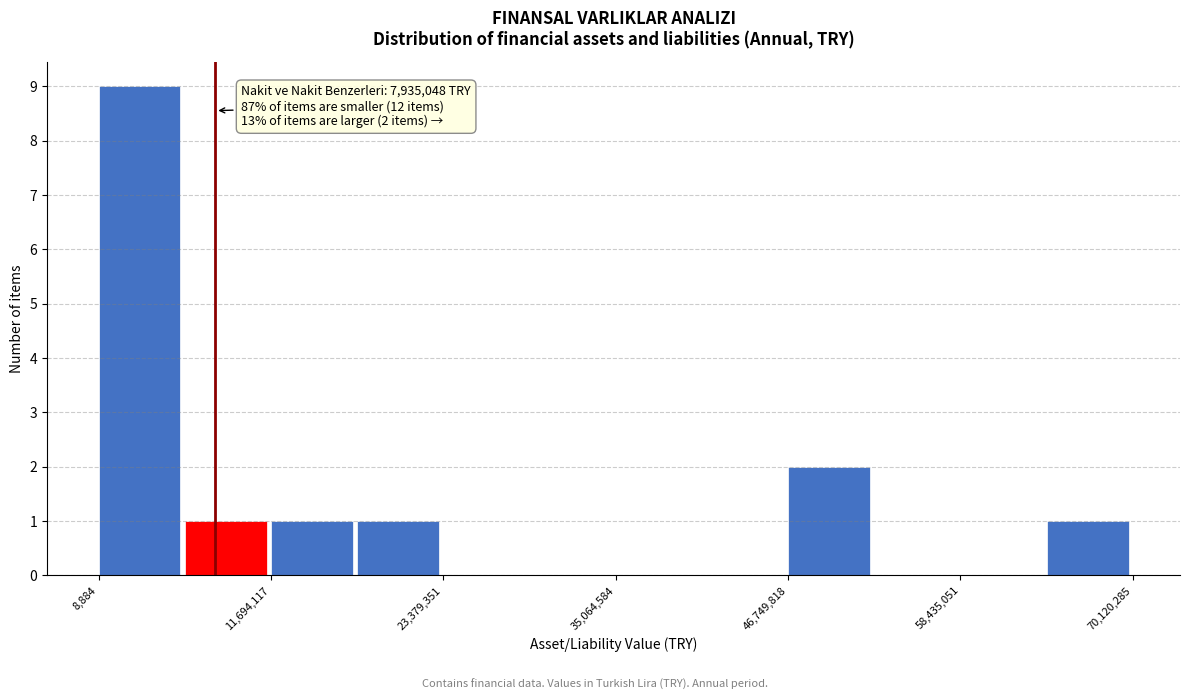

Around what value on the x-axis is the tallest bar? Give the approximate position of its centre, as read against the axis.

2000000